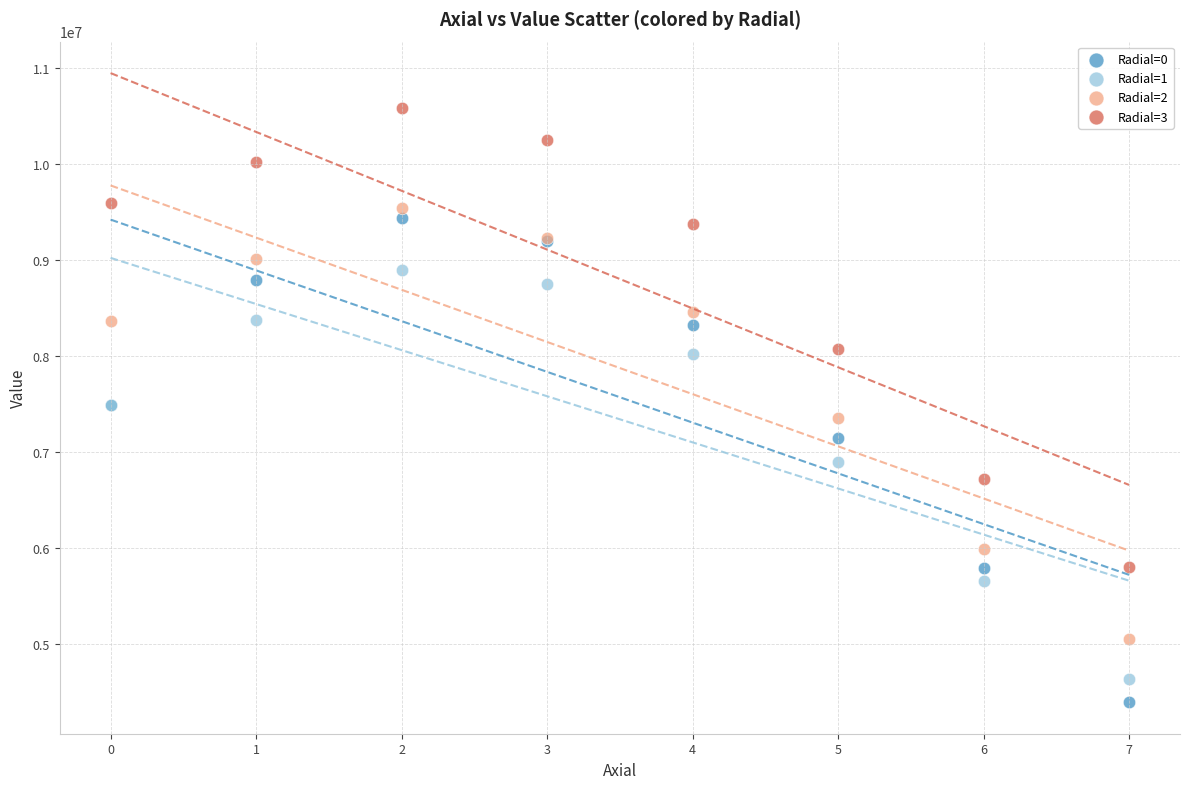

Which series has the widest spread of Y values?

Radial=0